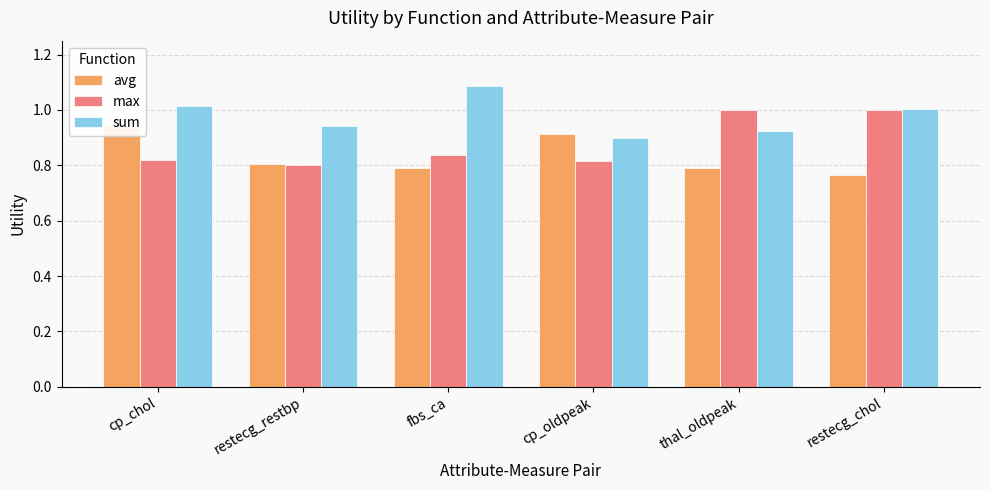

Reading right to left, what are all the values shown in this chart?

avg: 0.8	0.8	0.9	0.8	0.8	0.9
max: 1.0	1.0	0.8	0.8	0.8	0.8
sum: 1.0	0.9	0.9	1.1	0.9	1.0